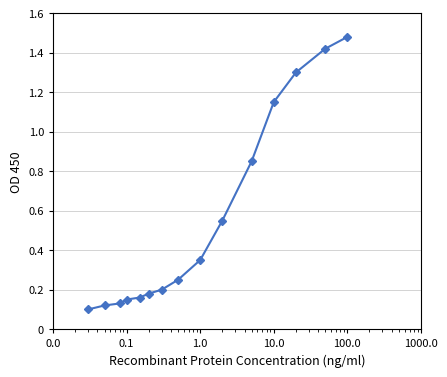

What is the difference between the second highest and minimum values?

1.3